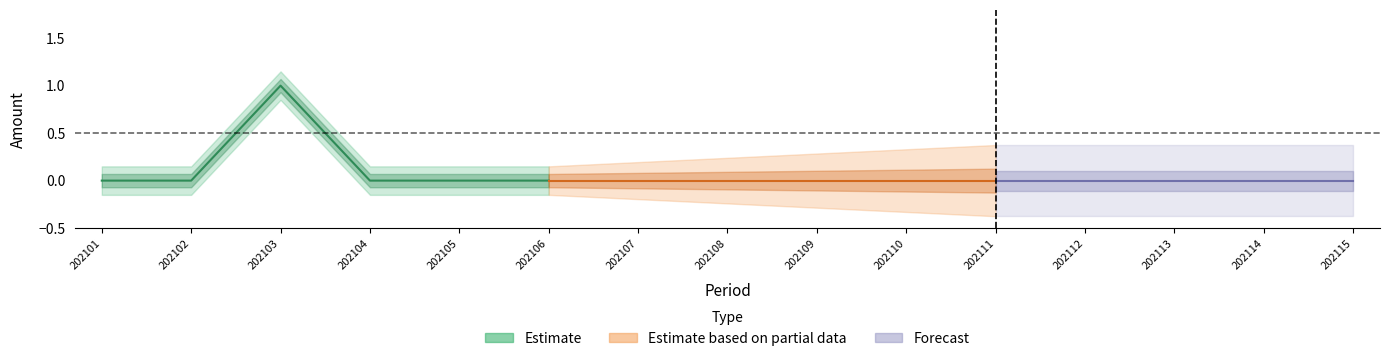

Reading left to right, transcribe all the data shown in this chart.

0	0	1	0	0	0	0	0	0	0	0	0	0	0	0